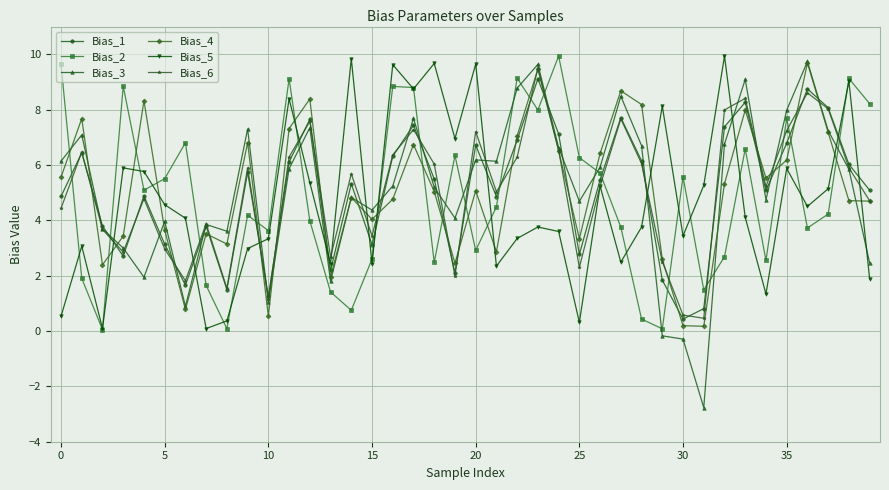

Is this an area chart (filled region under the line)?

No